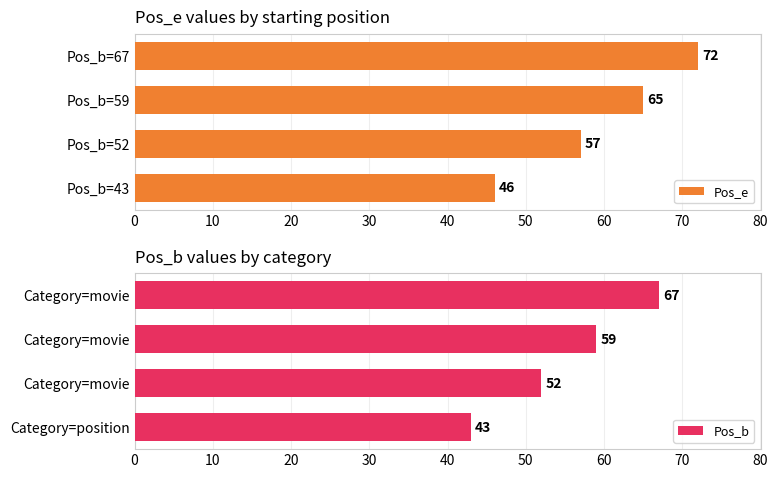

Where is Pos_e nearest to the value 59?

Pos_b=52